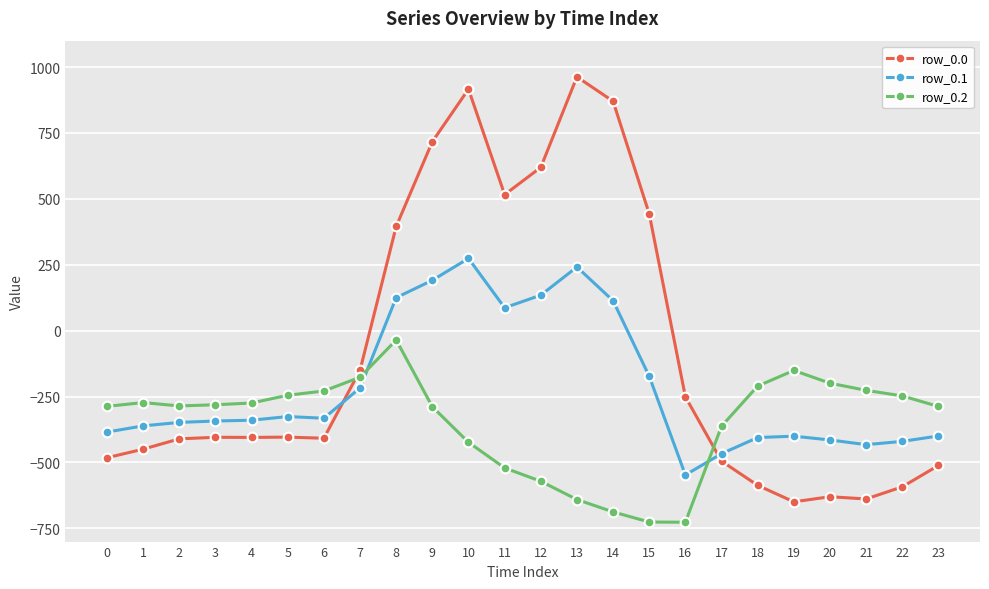

Where do row_0.2 and row_0.1 first cross each other?

7 and 8